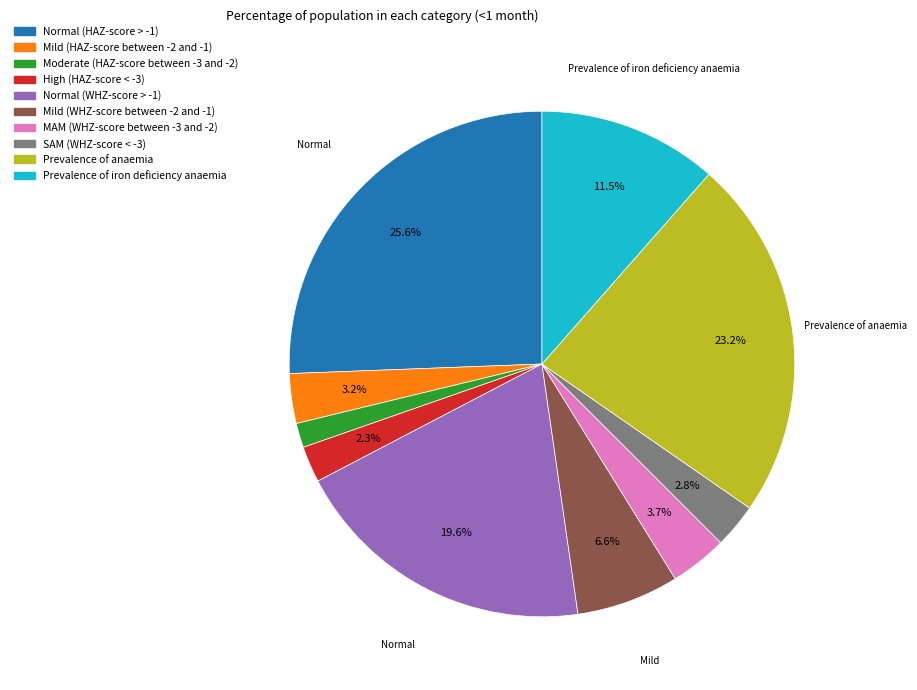

Is it true that Prevalence of anaemia is 37% of the pie?

False